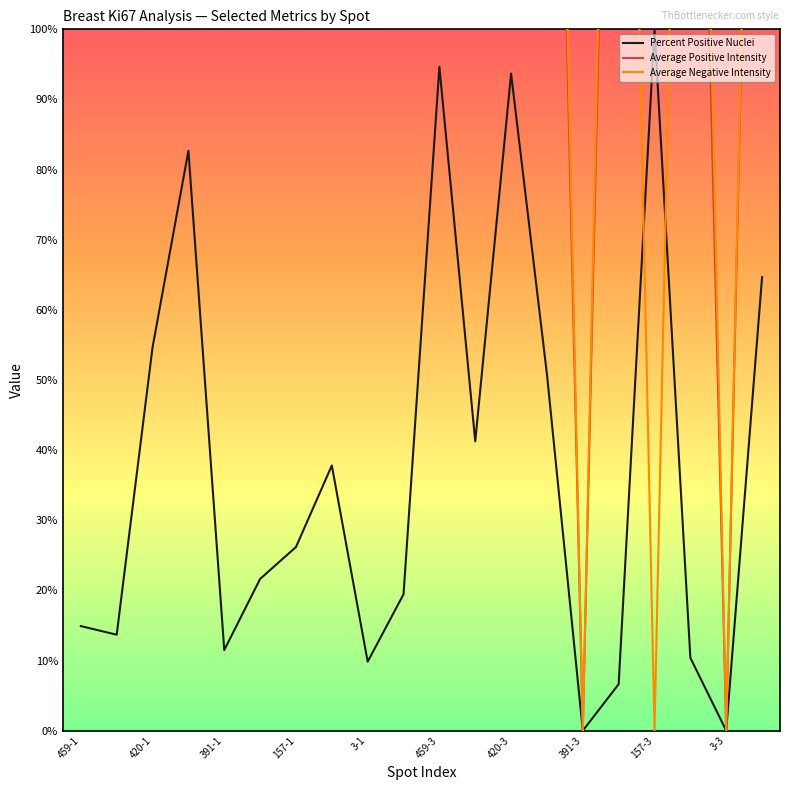

How many positive values does the Average Negative Intensity series have?

17